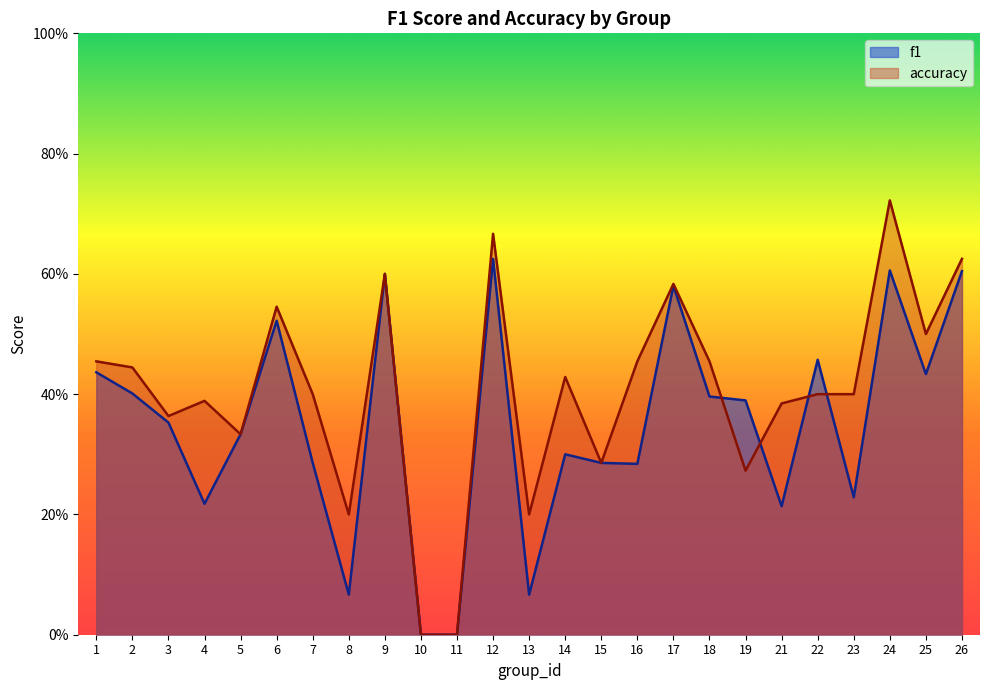

Count the number of categories in the chart.

25